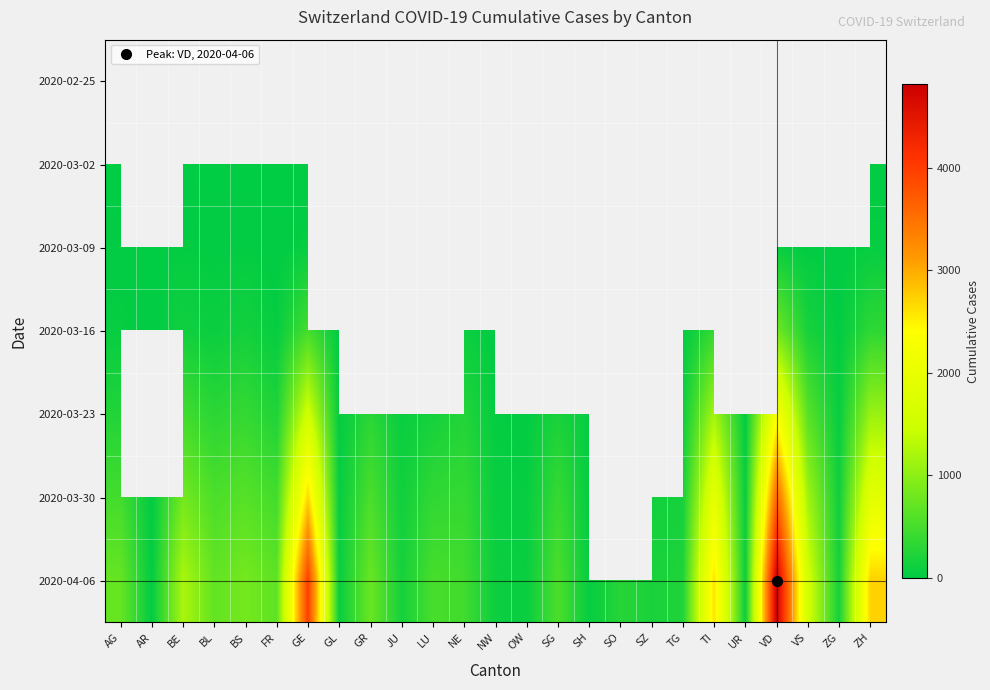

How many data points does each series have?

25